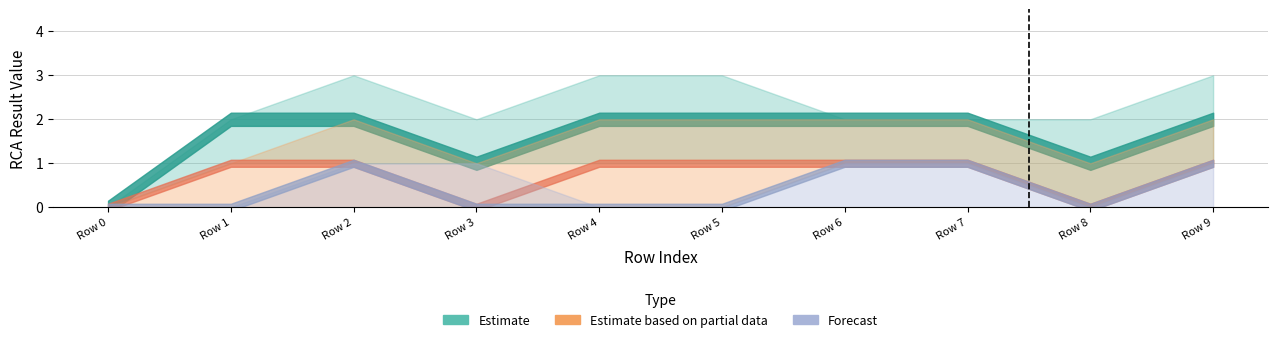

Which series has the largest total across all categories?

Estimate